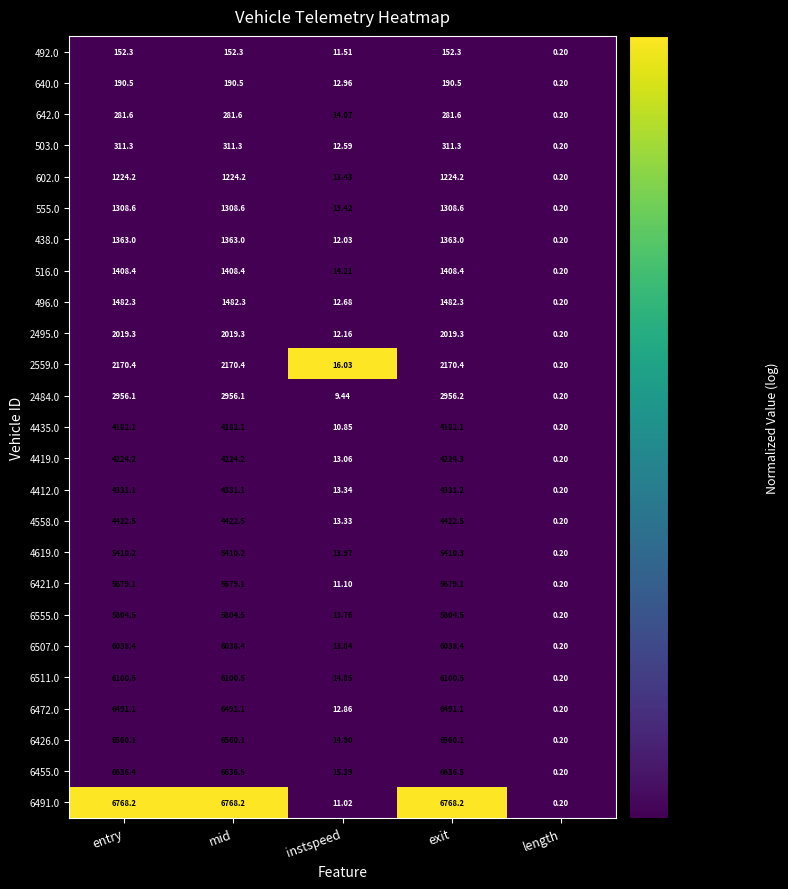

Is the value of 4435.0 at length greater than the value of 492.0 at entry?

No